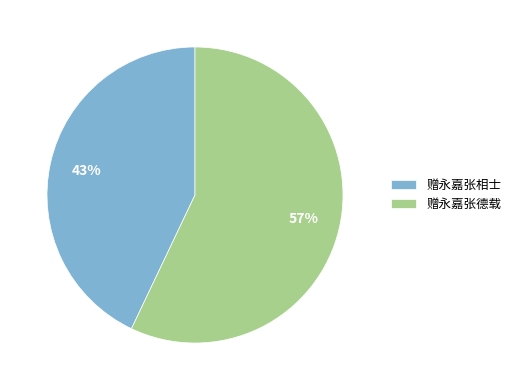

Which slice is the largest?

赠永嘉张德载